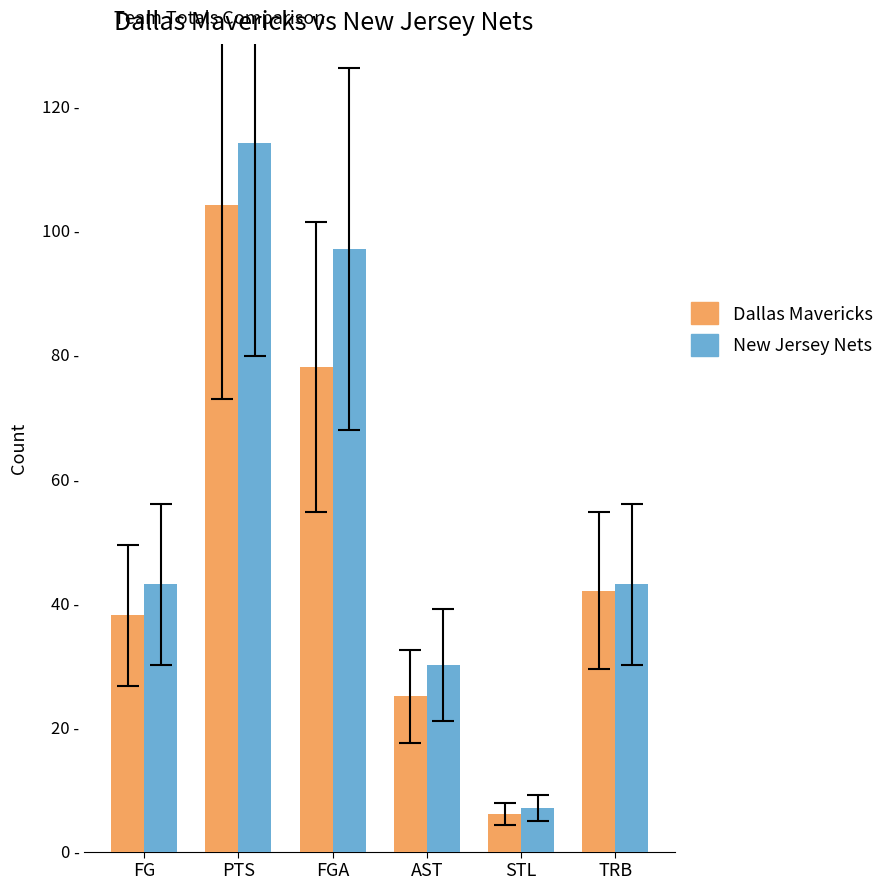

Rank the series by their average value, from highest to lowest.

New Jersey Nets, Dallas Mavericks